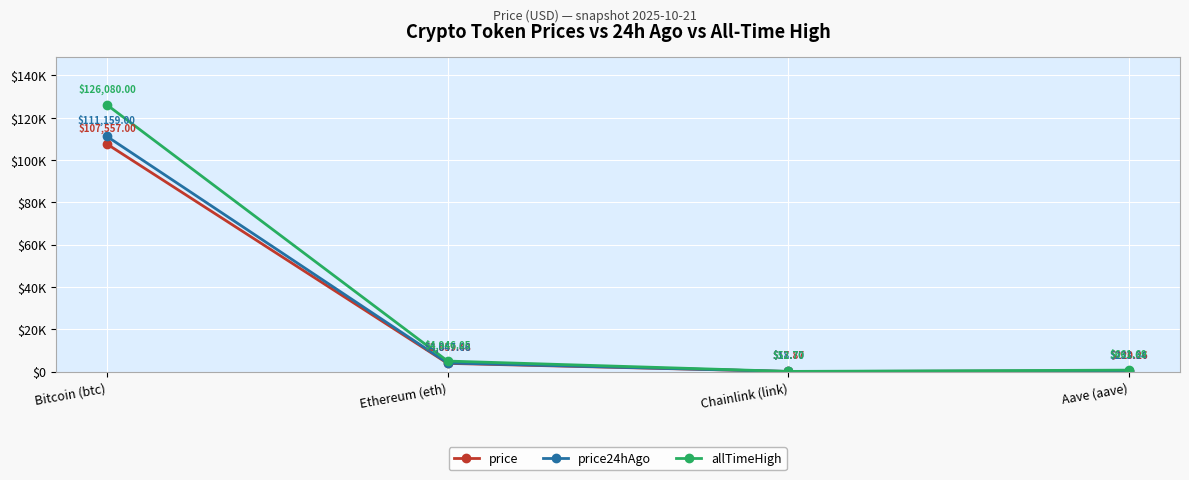

The value of price24hAgo at Bitcoin (btc) is 111159.0. True or false?

True